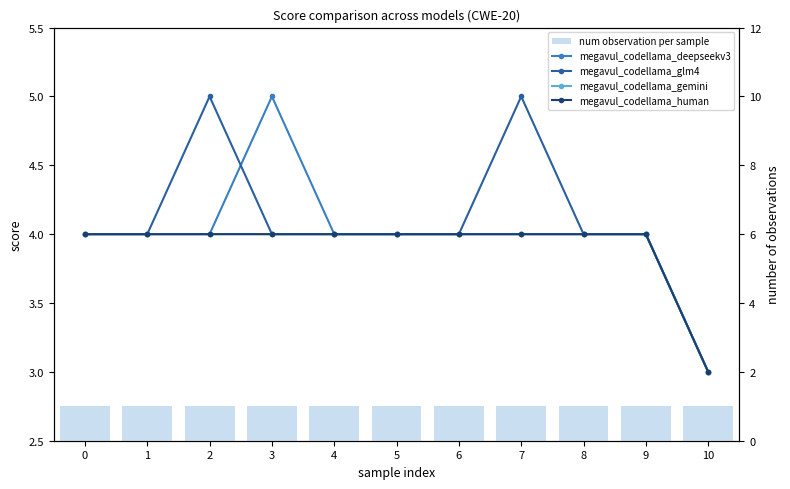

What is the total value across all series at 7?

18